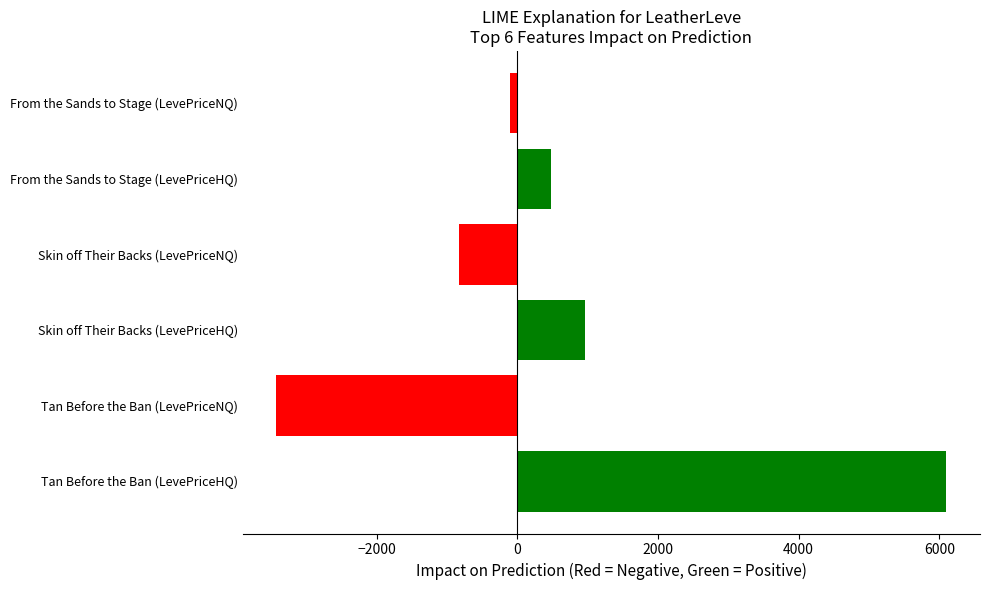

True or false: the data shows 6102.8 at Tan Before the Ban (LevePriceHQ).

True